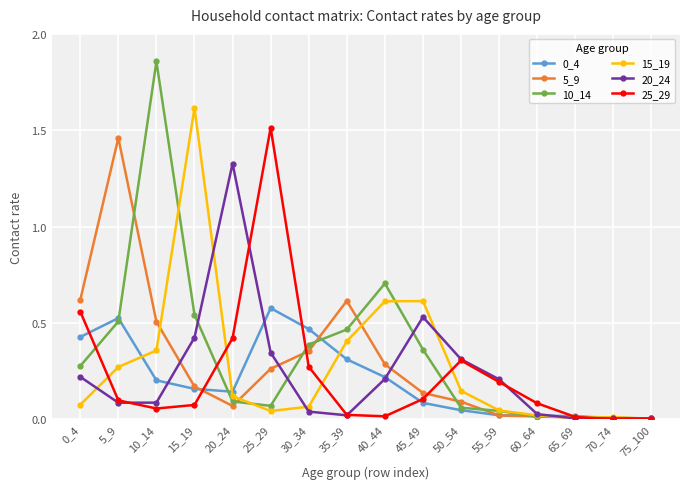

Which label corresponds to the largest value in the chart?

10_14